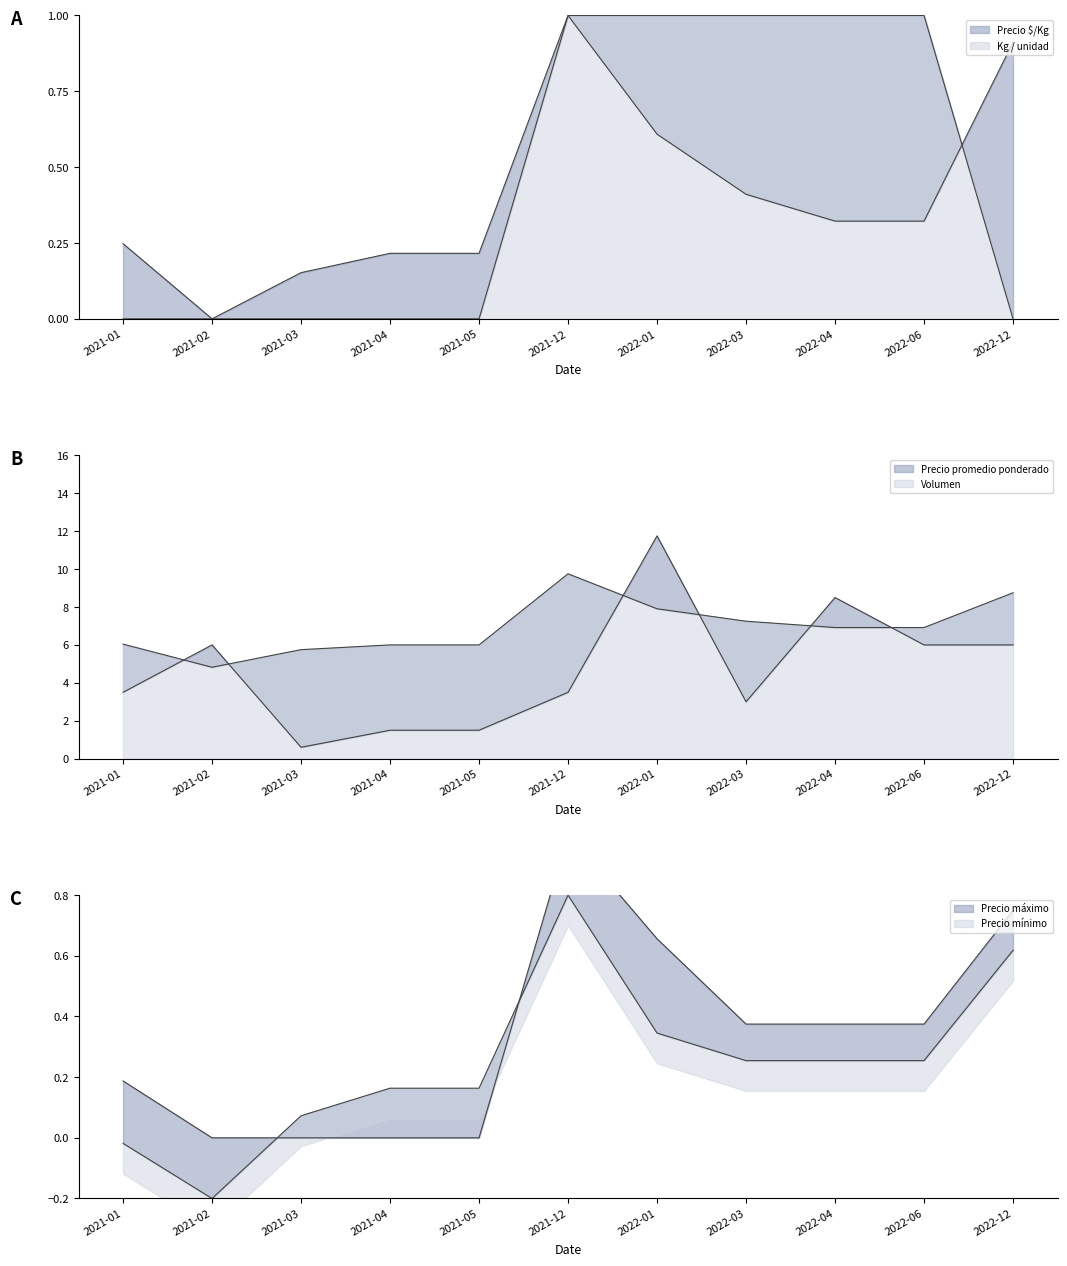

Reading left to right, extract all data points from this chart.

Precio $/Kg: 0.2	0.0	0.2	0.2	0.2	1.0	0.6	0.4	0.3	0.3	0.9
Precio promedio ponderado: 6.0	4.8	5.8	6.0	6.0	9.8	7.9	7.2	6.9	6.9	8.8
Precio máximo: 0.2	0.0	0.0	0.0	0.0	1.0	0.7	0.4	0.4	0.4	0.8
Precio mínimo: -0.0	-0.2	0.1	0.2	0.2	0.8	0.3	0.3	0.3	0.3	0.6
Volumen: 3.5	6.0	0.6	1.5	1.5	3.5	11.8	3.0	8.5	6.0	6.0
Kg / unidad: 0.0	0.0	0.0	0.0	0.0	1.0	1.0	1.0	1.0	1.0	0.0